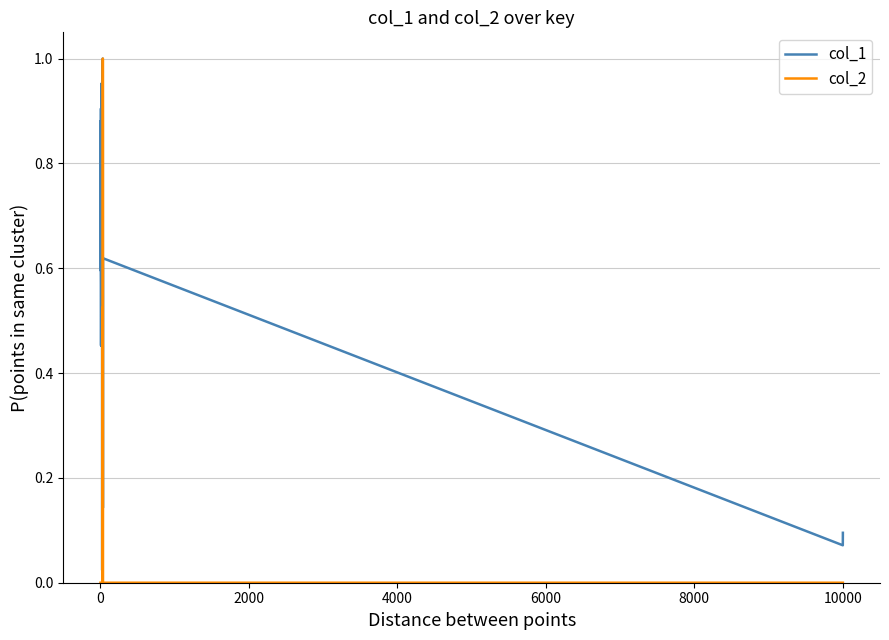

Which series has the largest total across all categories?

col_1